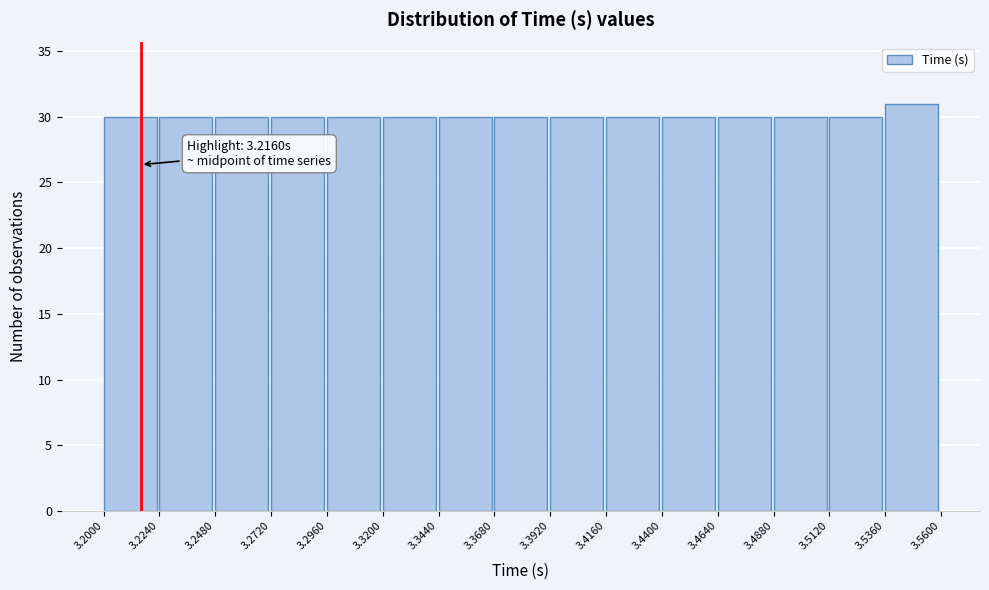

Which range on the x-axis has the tallest bar?

3.5360 to 3.5600